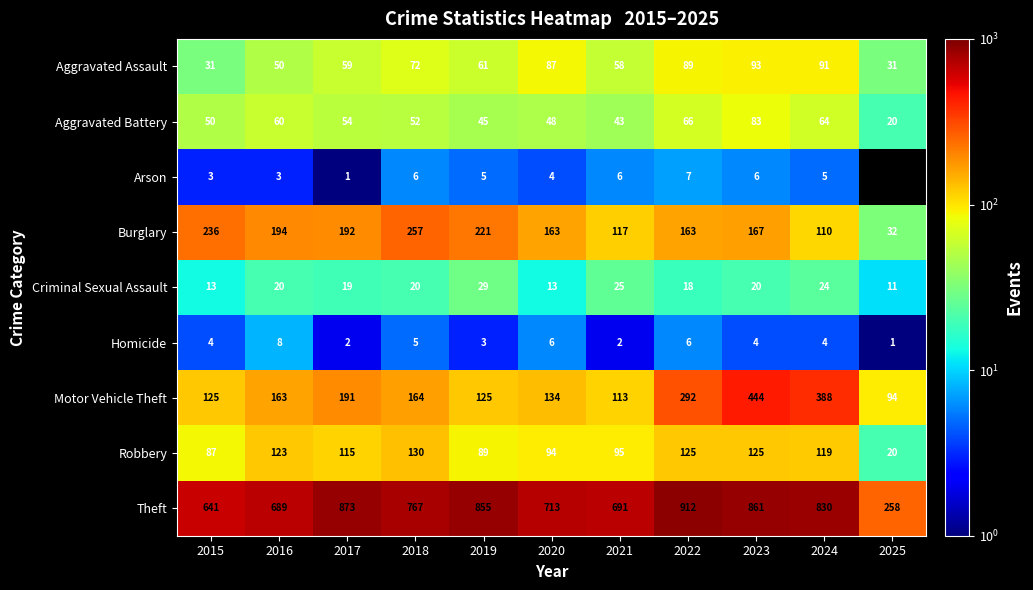

The value of Criminal Sexual Assault at 2016 is 12.3. True or false?

False